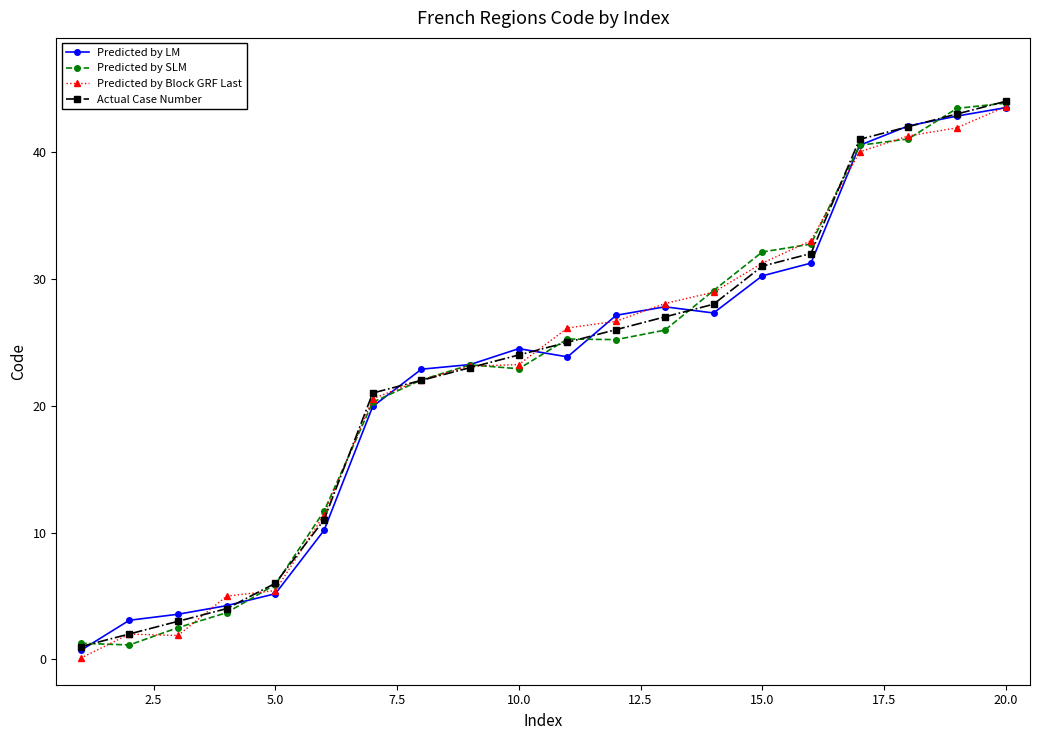

What is the lowest value of the Predicted by SLM series?

1.1